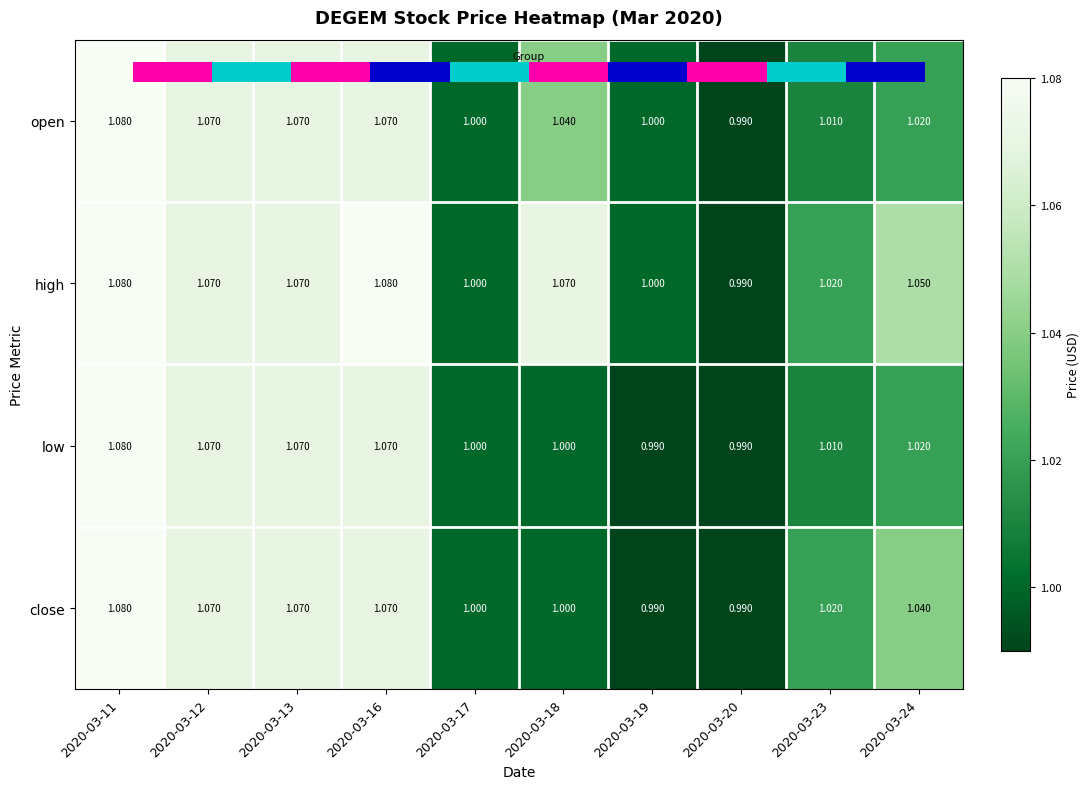

What is the difference between the maximum and minimum values in the close series?

0.1